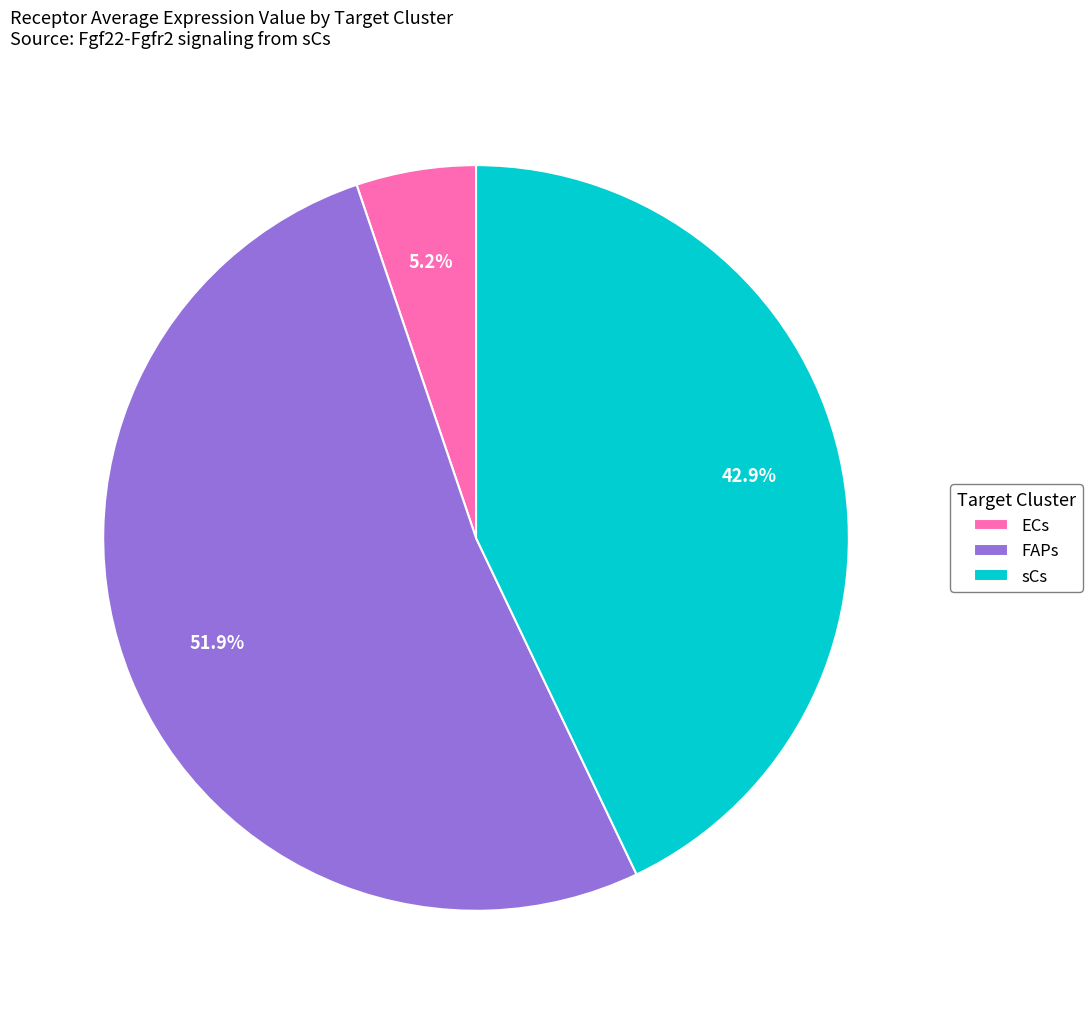

Count the number of slices in the pie.

3